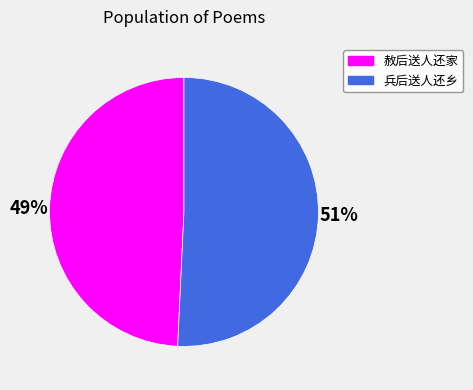

Combined, do 兵后送人还乡 and 赦后送人还家 account for over 50%?

Yes